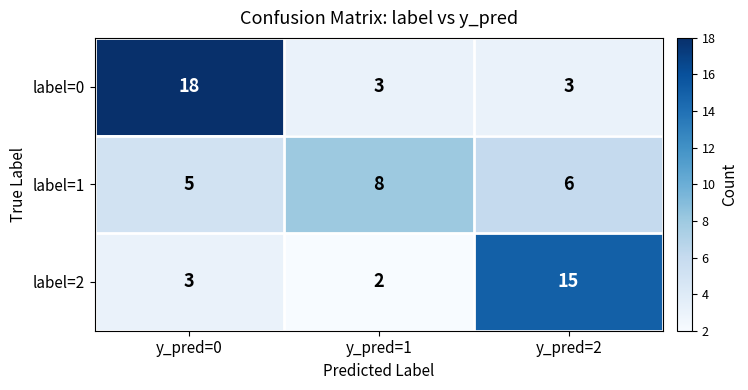

The value of label=1 at y_pred=0 is 5. True or false?

True